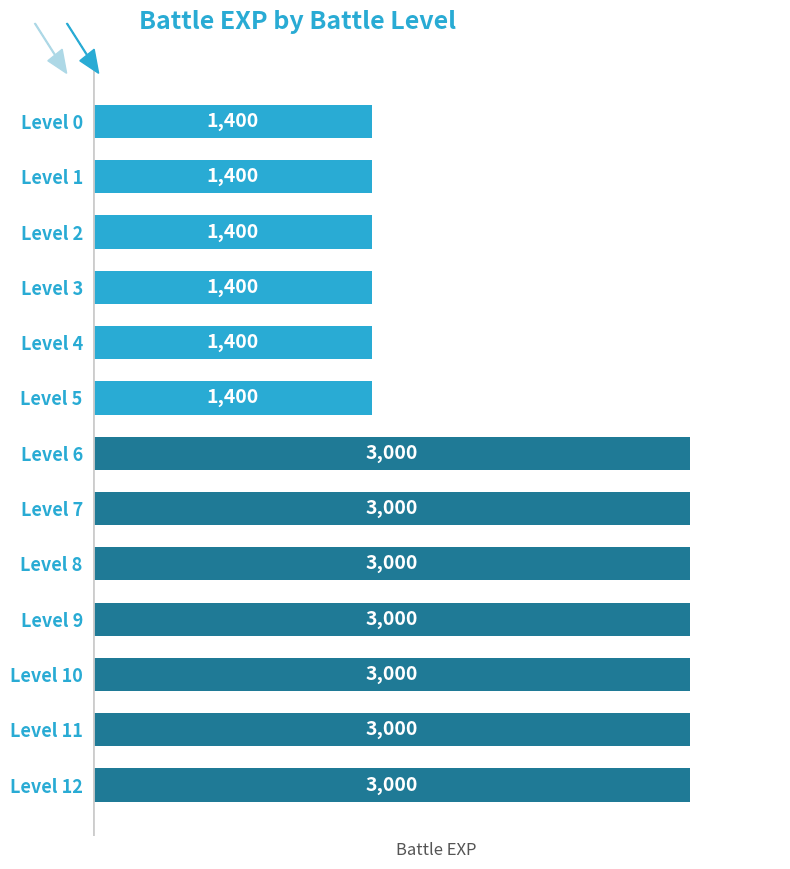

What is the difference between the maximum and second lowest values?

1600